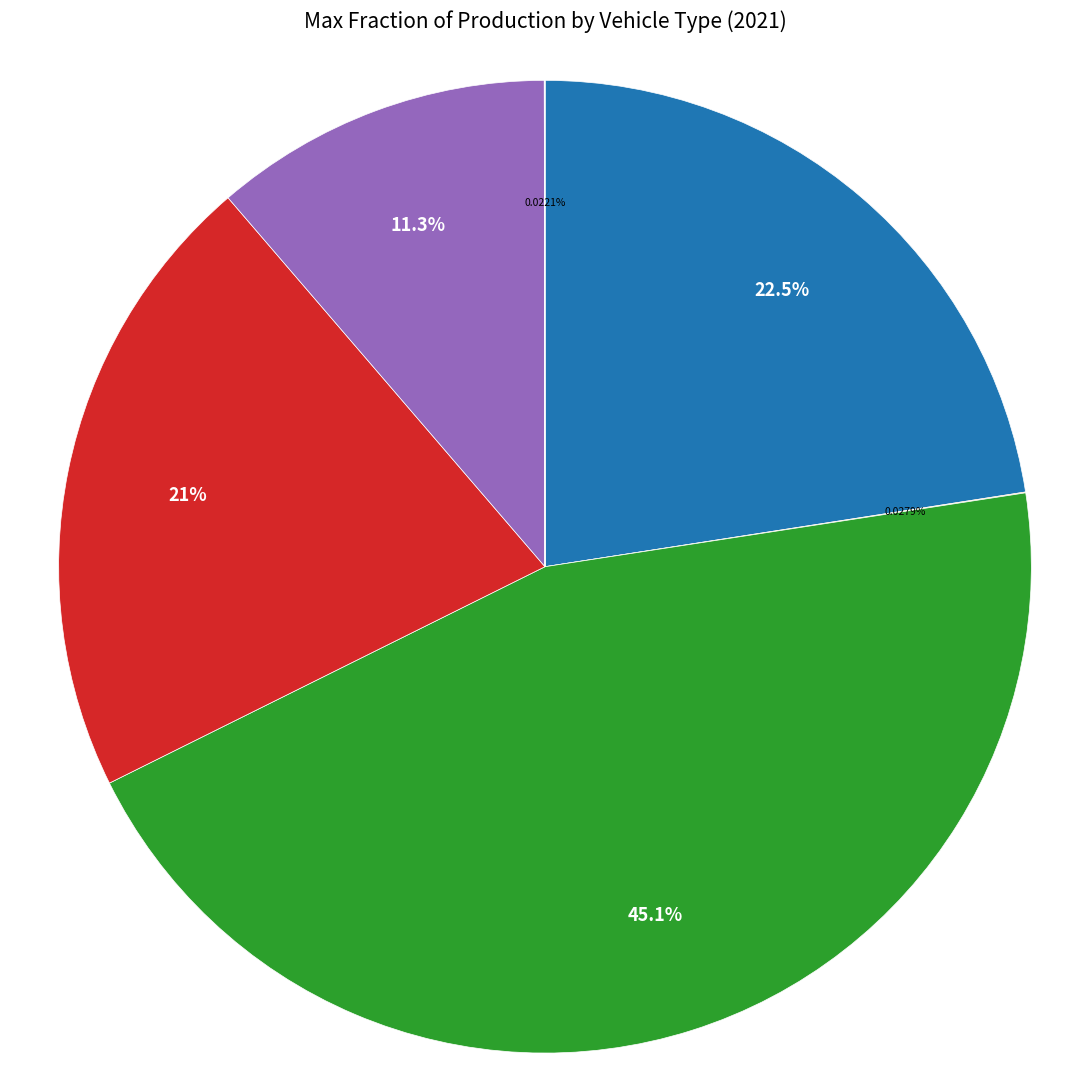

Does any single category account for the majority?

No